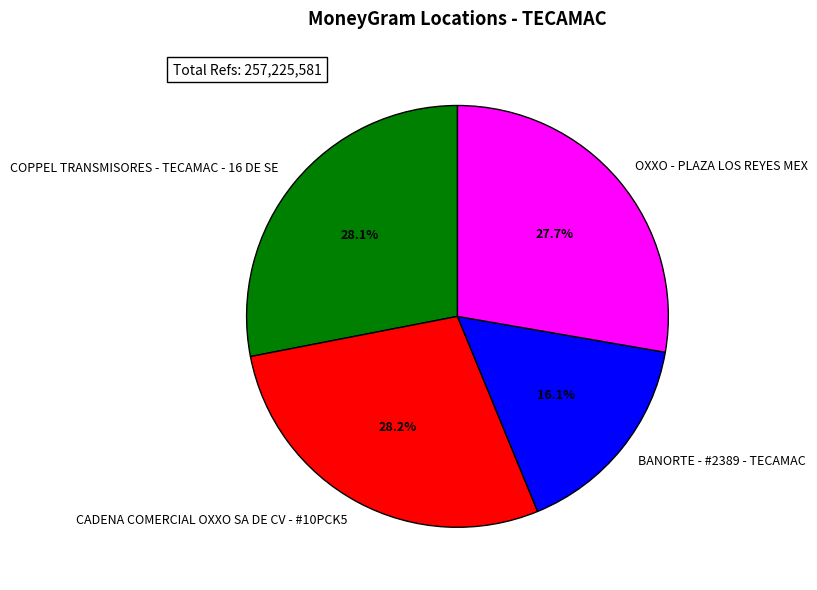

Is it true that OXXO - PLAZA LOS REYES MEX is 28% of the pie?

True